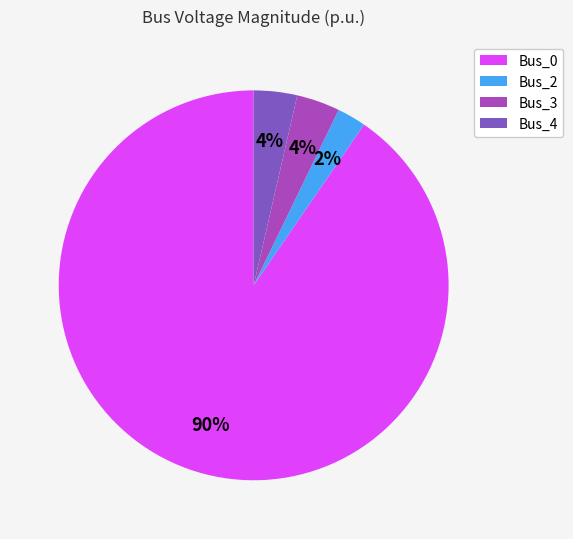

Does any single category account for the majority?

Yes